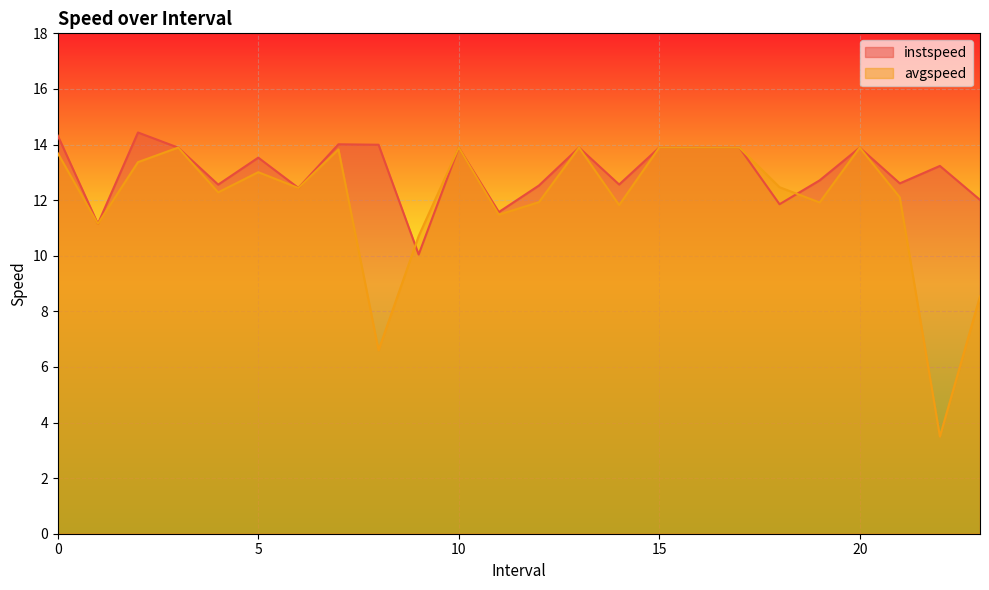

At how many categories does at least one series exceed 10?

24